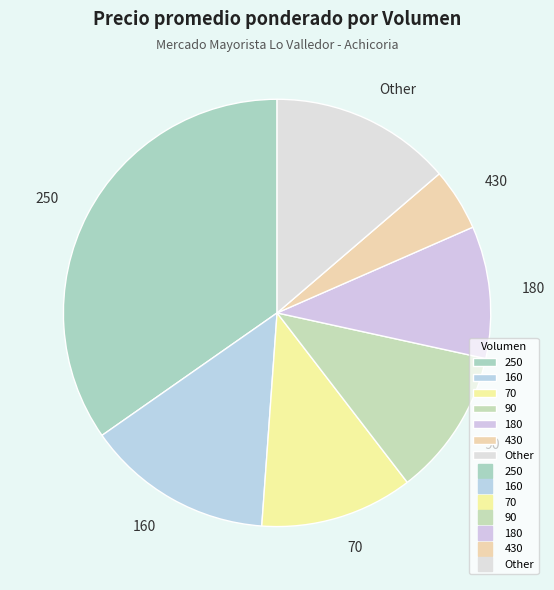

What is the smallest slice in the pie chart?

430